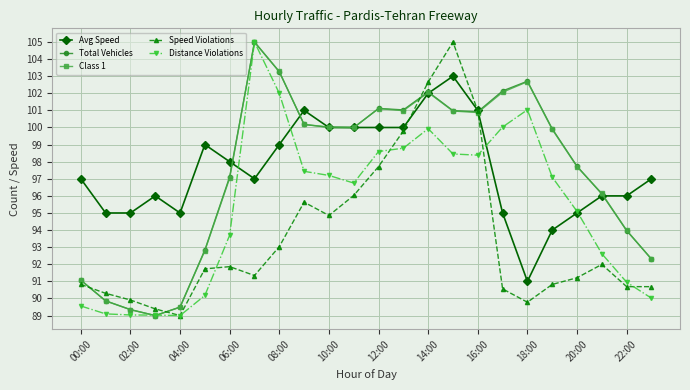

What is the value of the Avg Speed point at the 12th from the left?

100.0